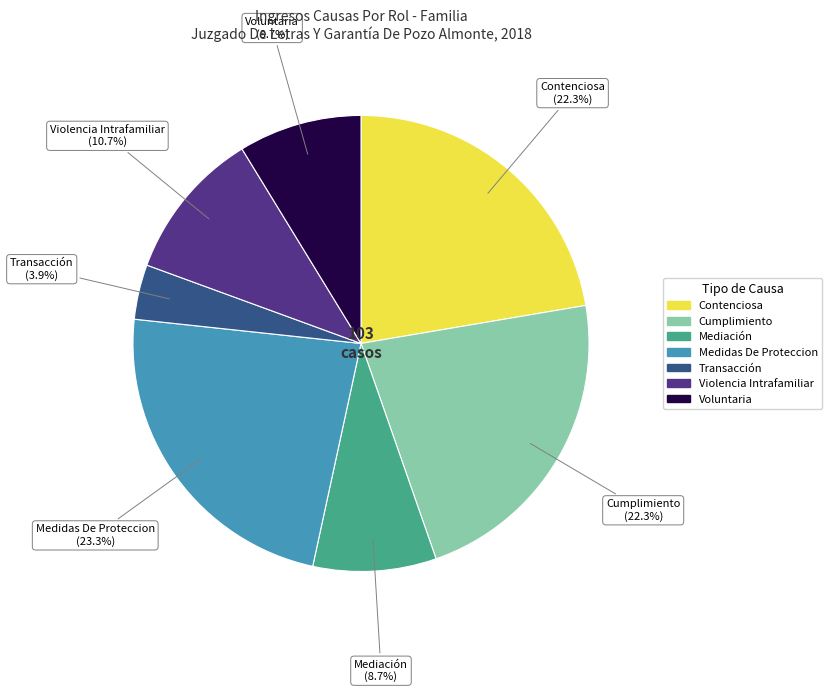

Is it true that Contenciosa is 22% of the pie?

True